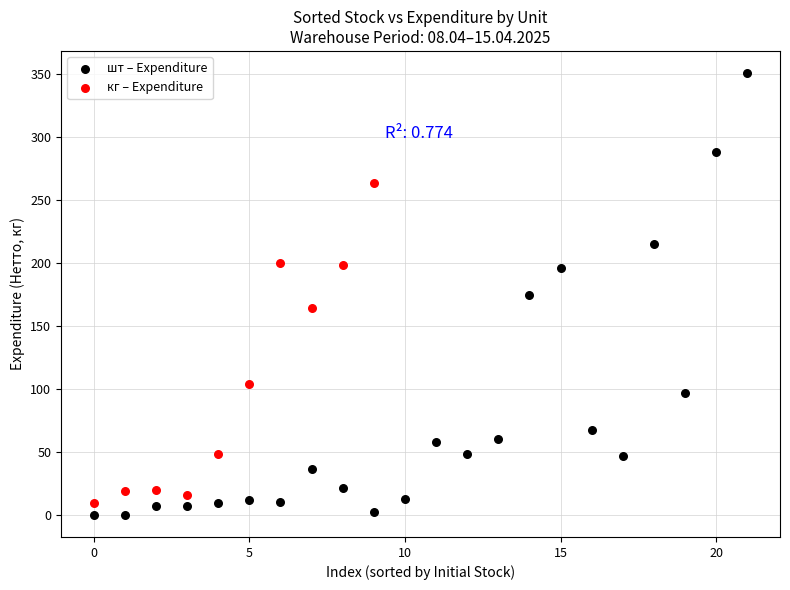

Which series has the widest spread of Y values?

шт – Expenditure